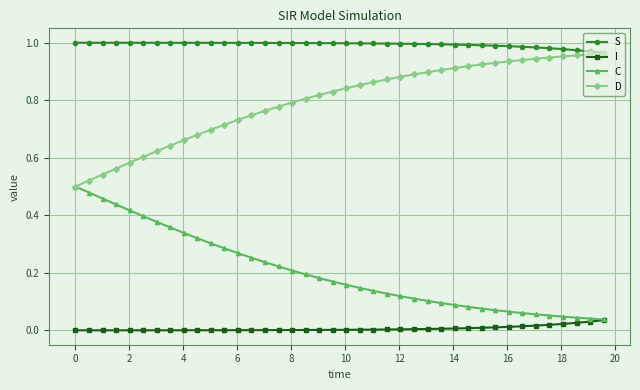

What are all the series names shown in the legend?

S, I, C, D